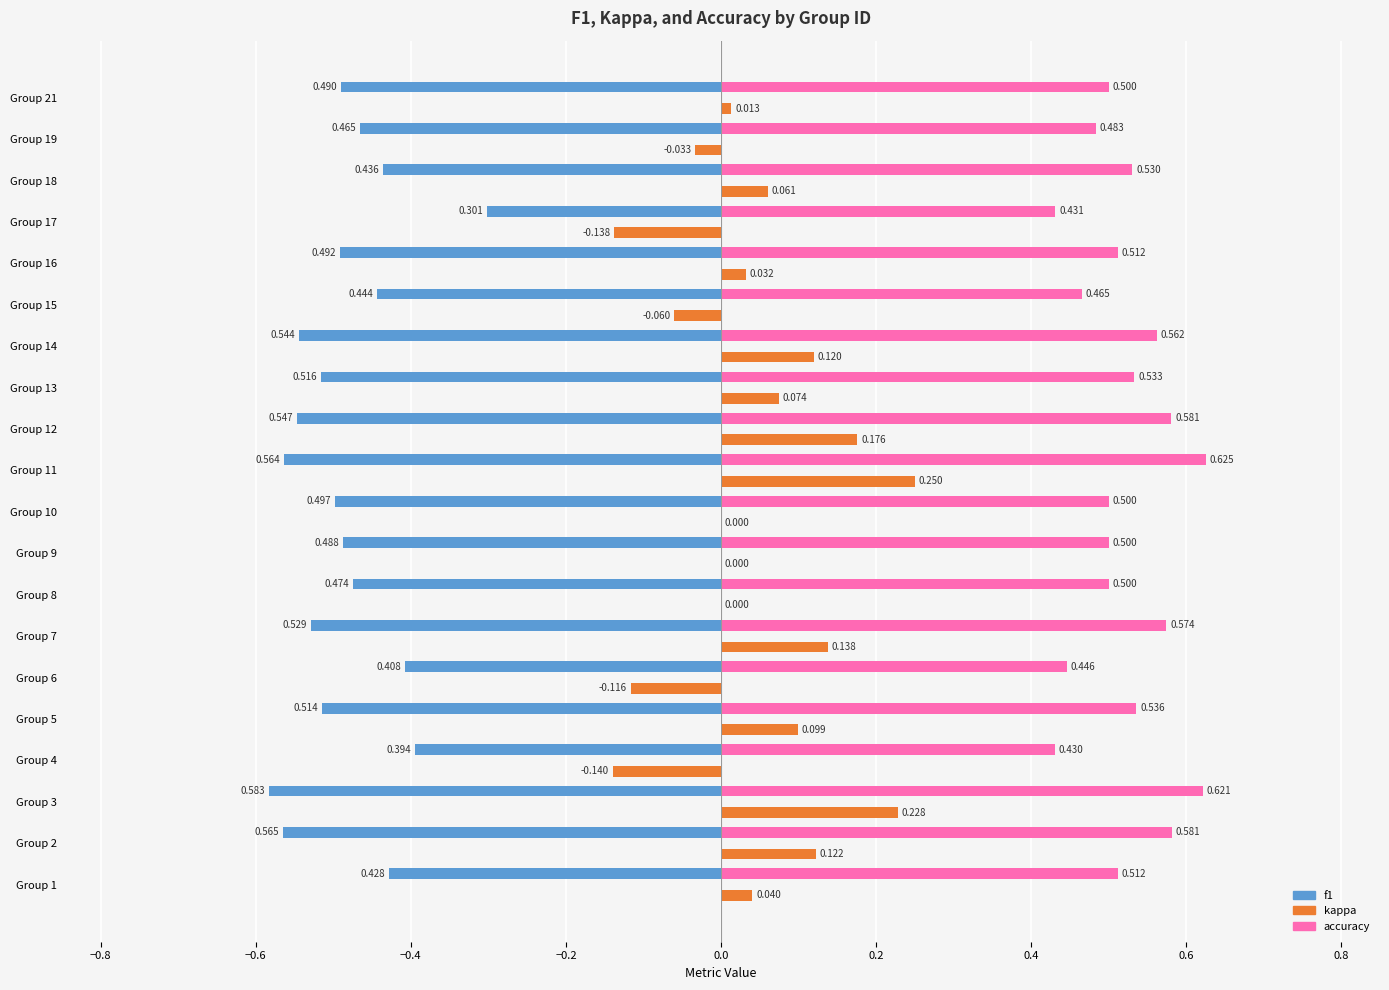

At which category is the sum across all series the highest?

Group 11